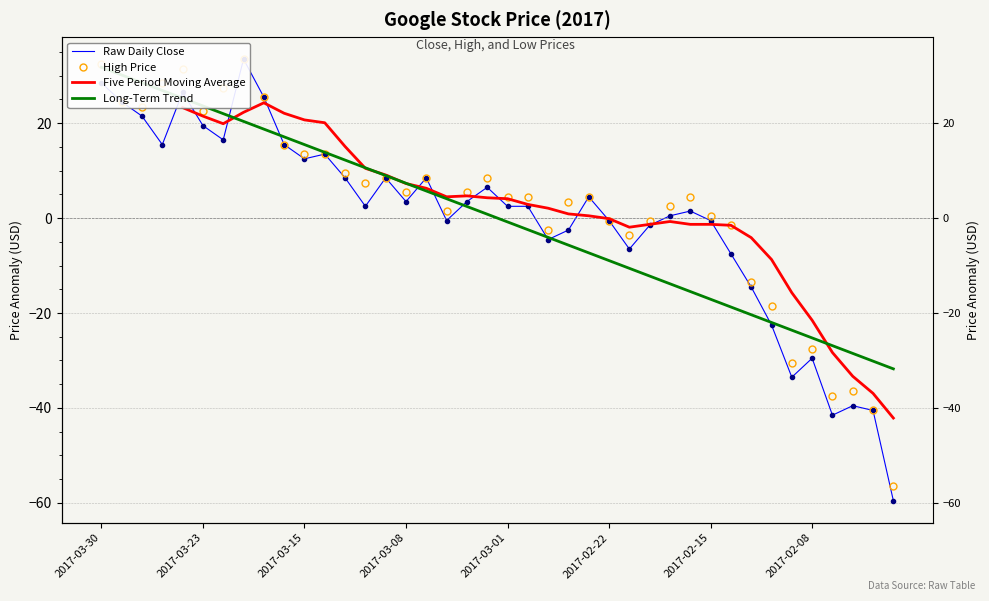

At which category does the chart reach its minimum across all series?

2017-02-02